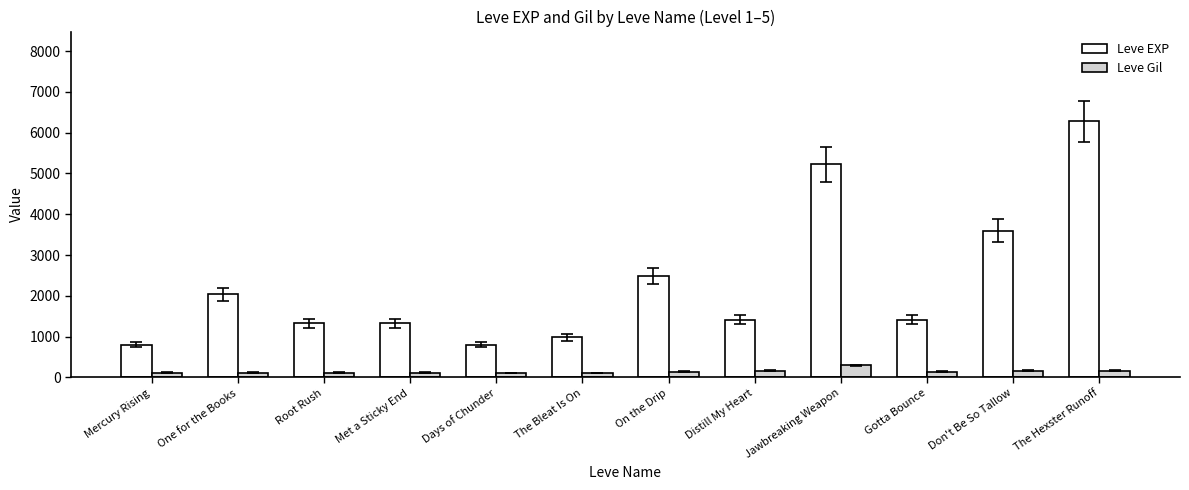

At how many categories does at least one series exceed 3505?

3